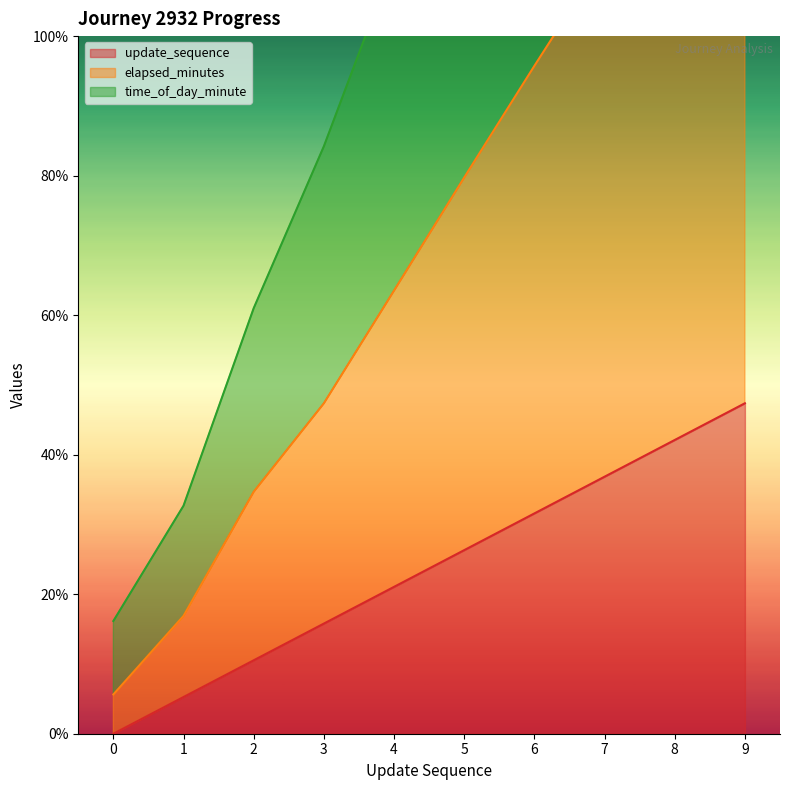

What is the difference between the maximum and second lowest values in the update_sequence series?

42.1